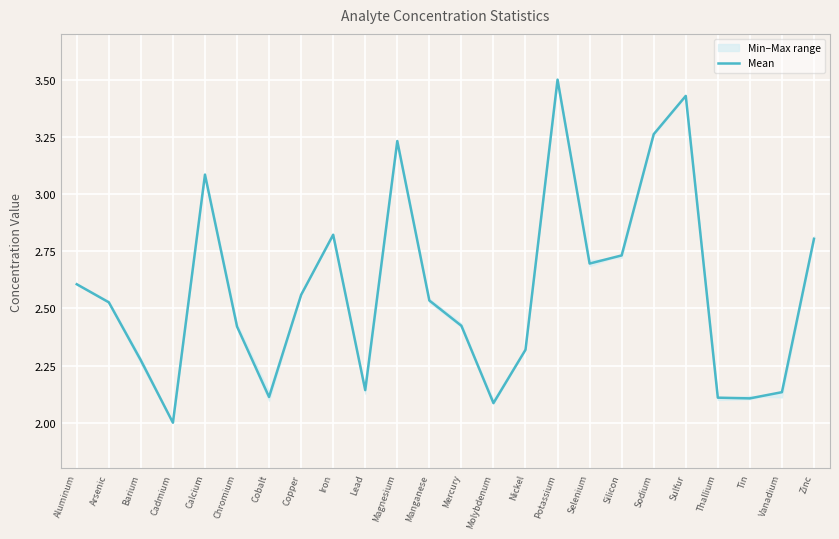

Count the number of values greater than 2.

23